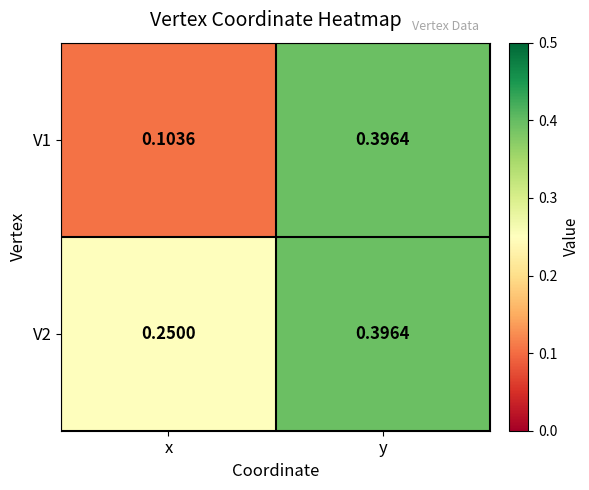

At which label is V2 closest to 0?

x